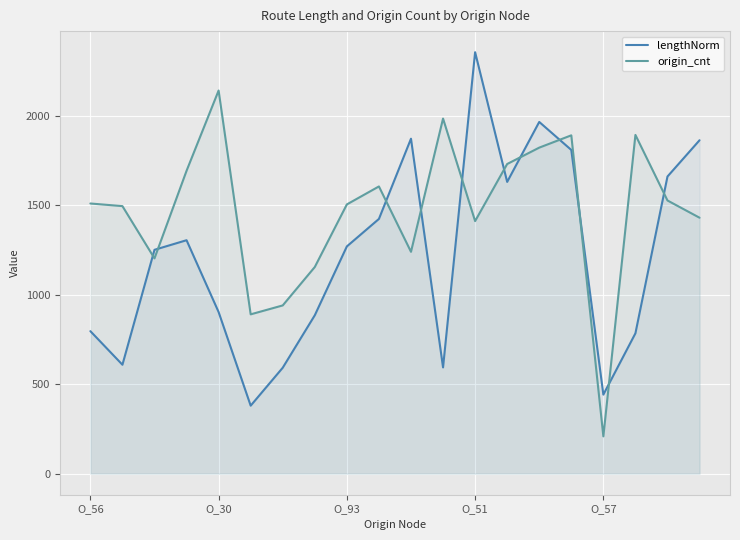

After their last crossing, which series has the higher values: origin_cnt or lengthNorm?

lengthNorm